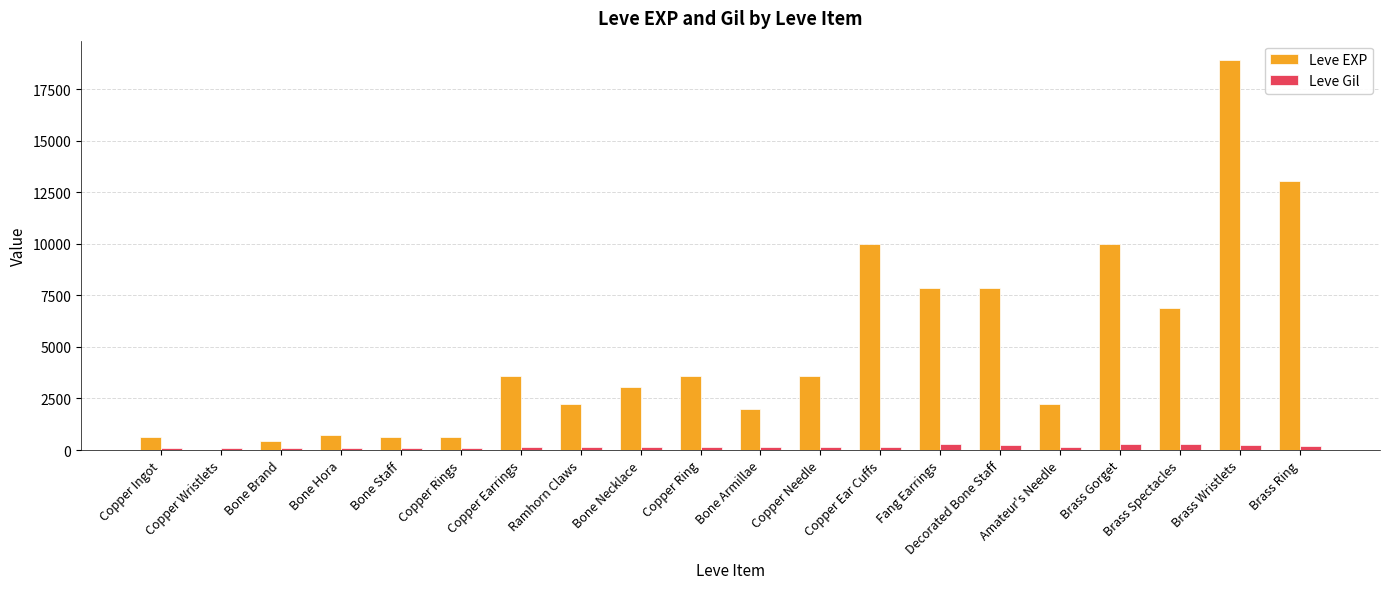

What is the sum of all Leve EXP values?

97911